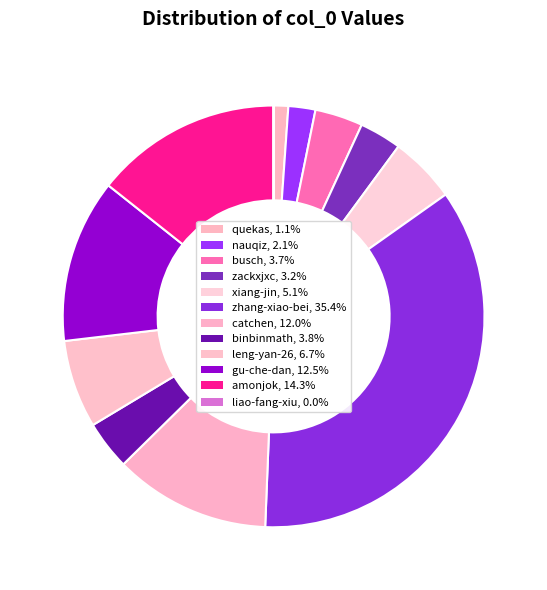

True or false: zackxjxc accounts for 1% of the total.

False